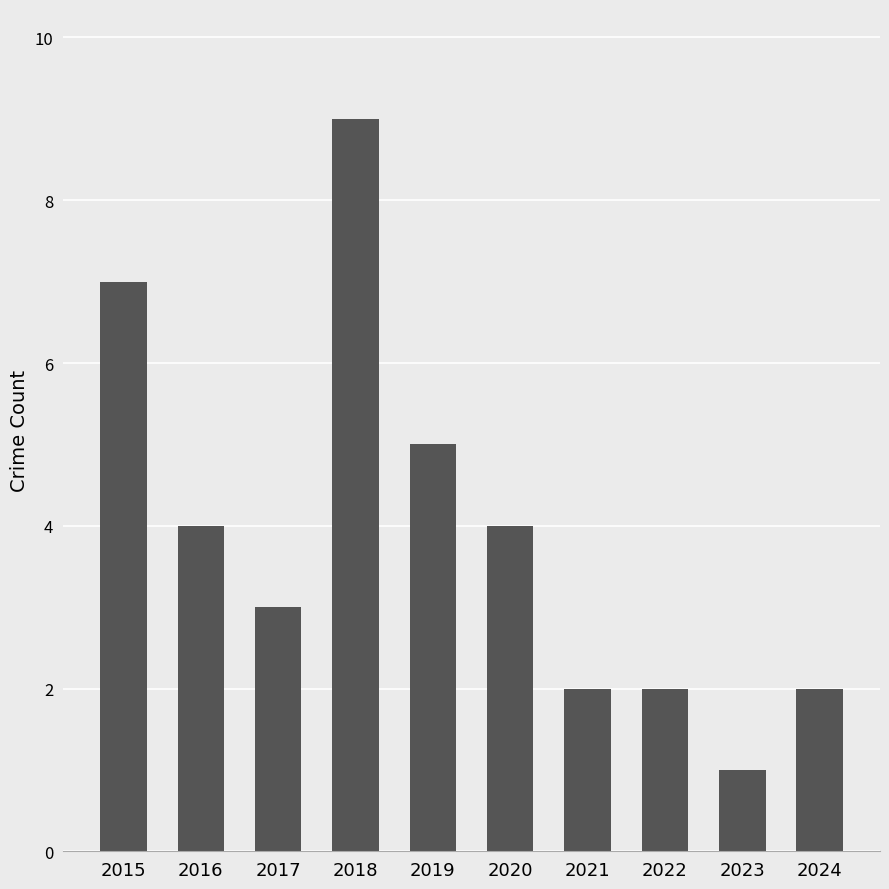

True or false: the data shows 1 at 2023.

True